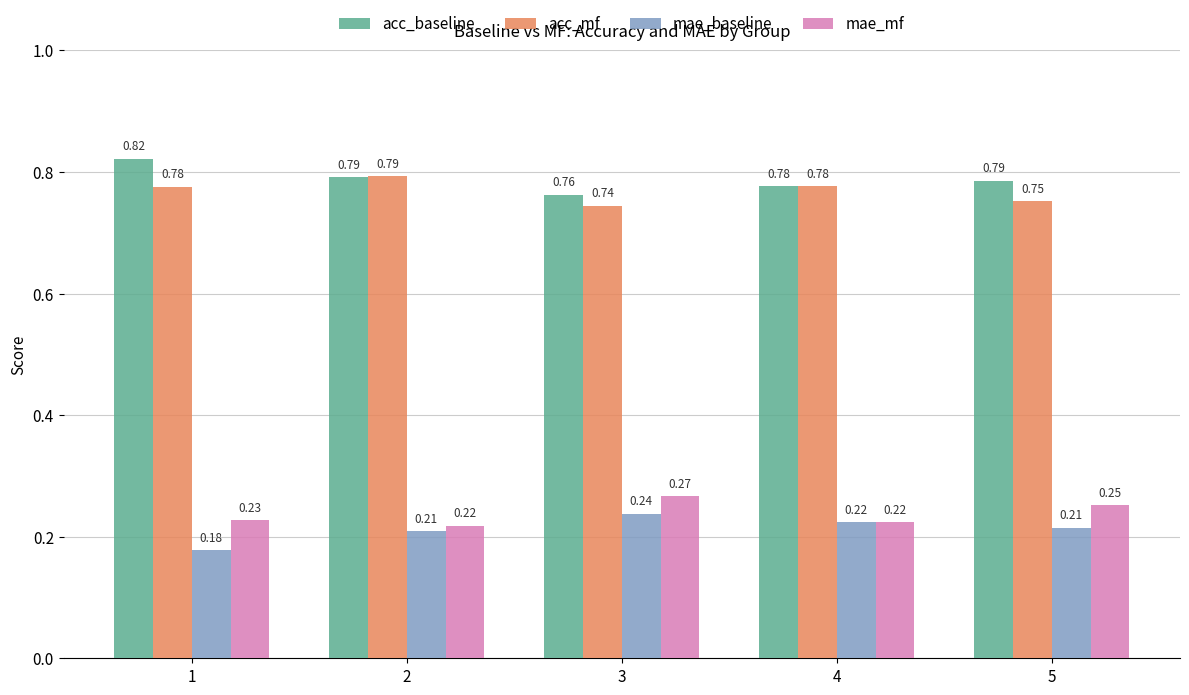

Which category has the lowest value in the acc_mf series?

3